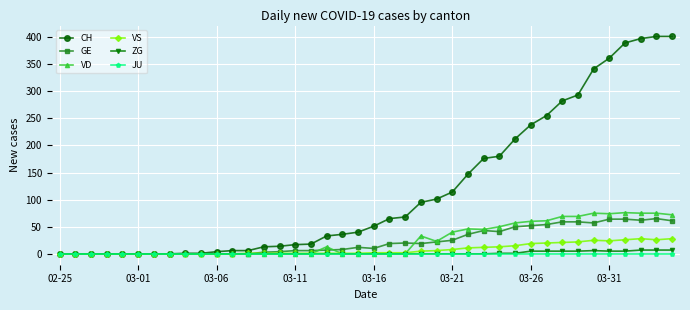

How many lines are shown in the chart?

6